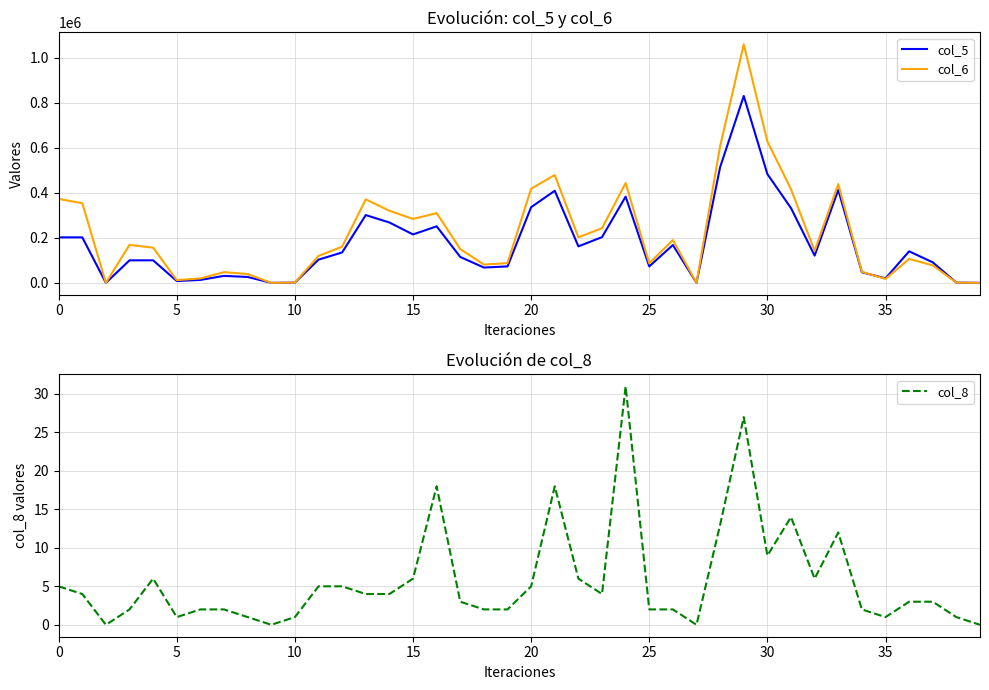

The value of col_8 at 30 is 9. True or false?

True